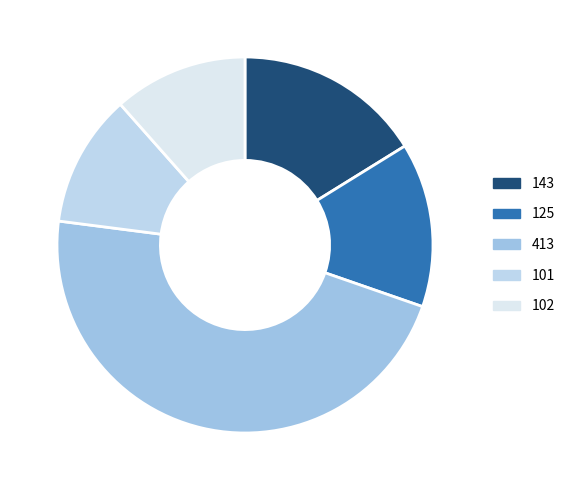

Is there a majority slice in this chart?

No